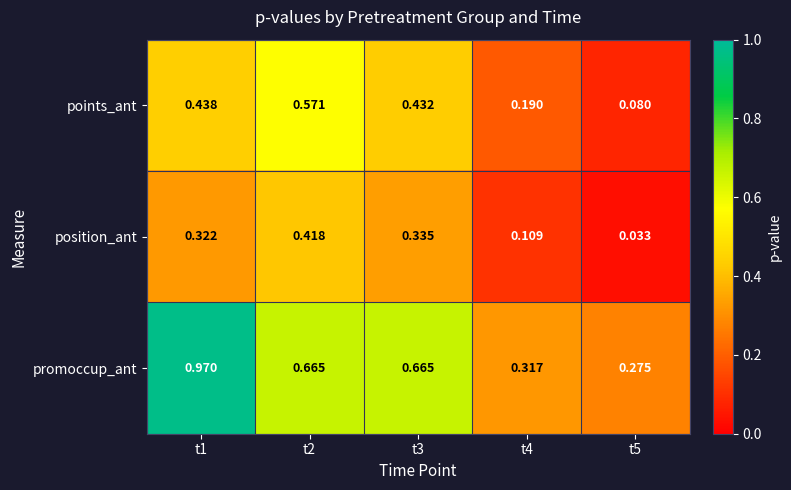

Which series has the largest range (max minus min)?

promoccup_ant